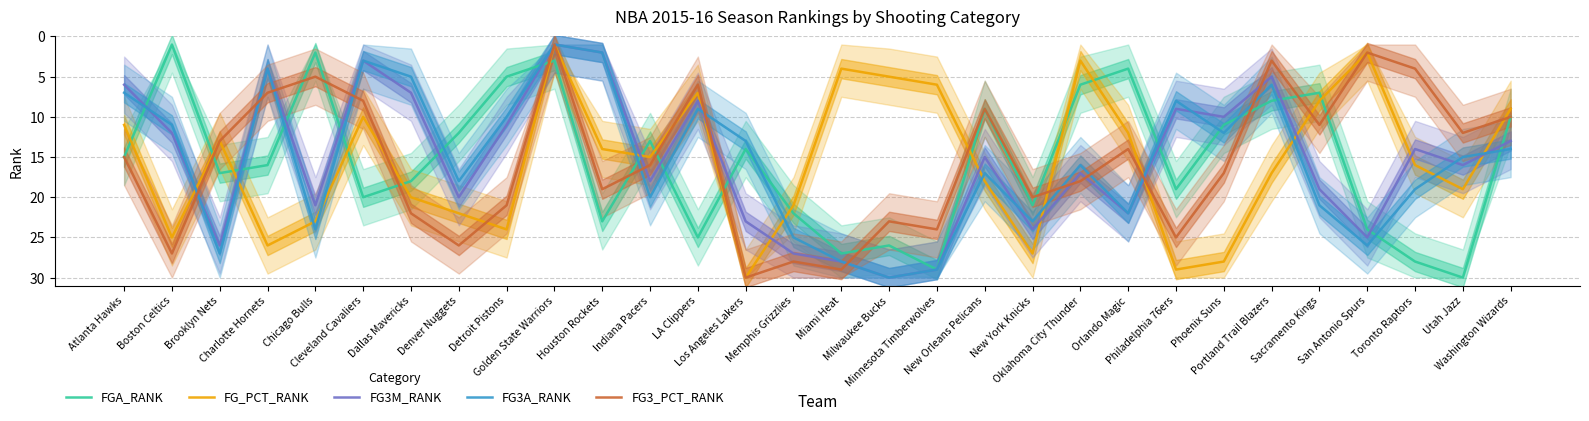

The FG3A_RANK series shows 10 at San Antonio Spurs. True or false?

False